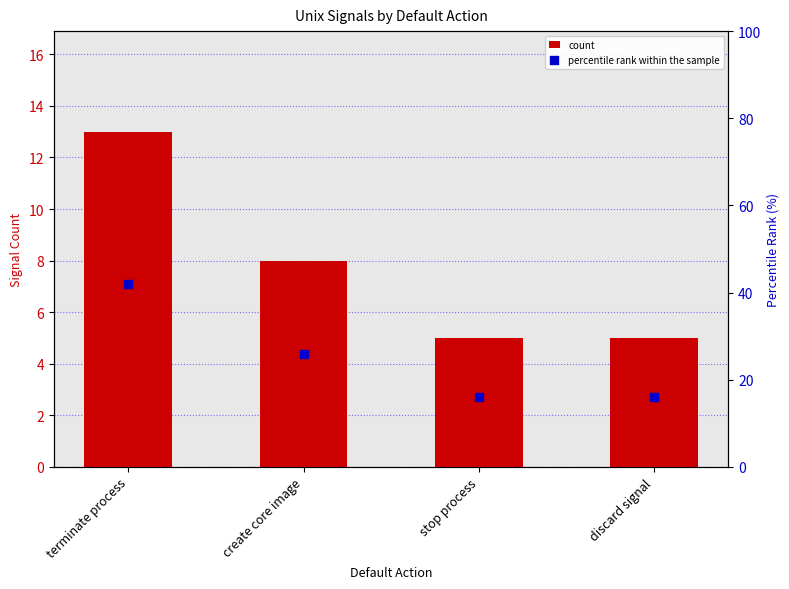

At which category is the sum across all series the highest?

terminate process